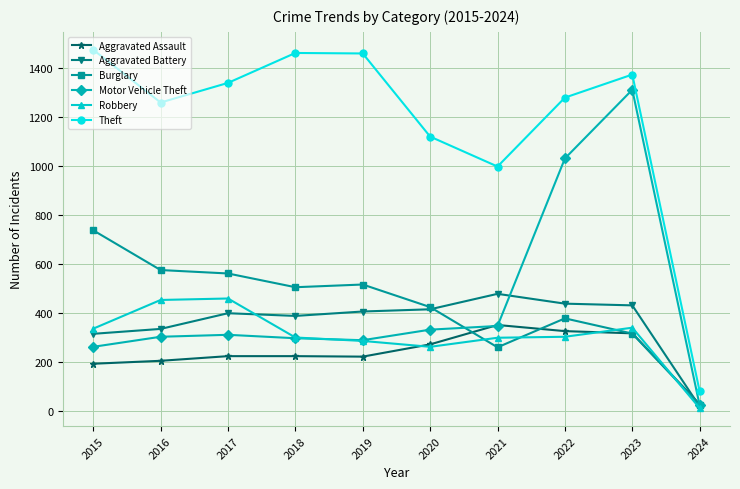

What is the smallest value displayed?

13